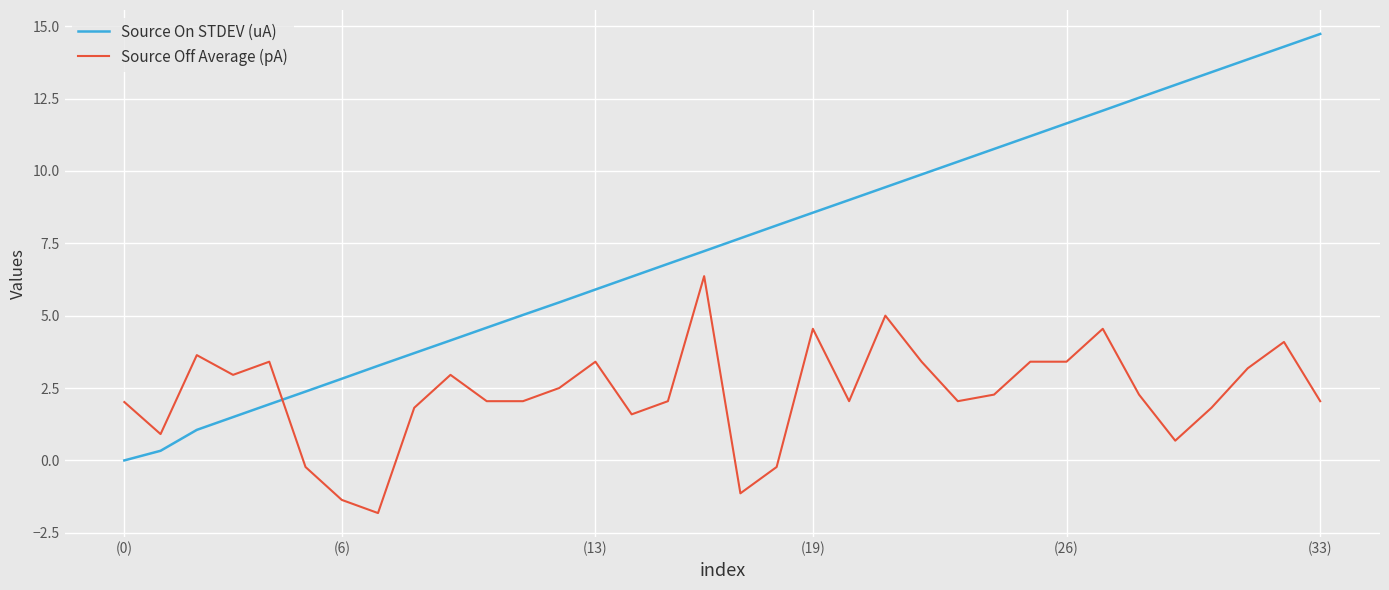

What is the maximum value for Source On STDEV (uA)?

14.7